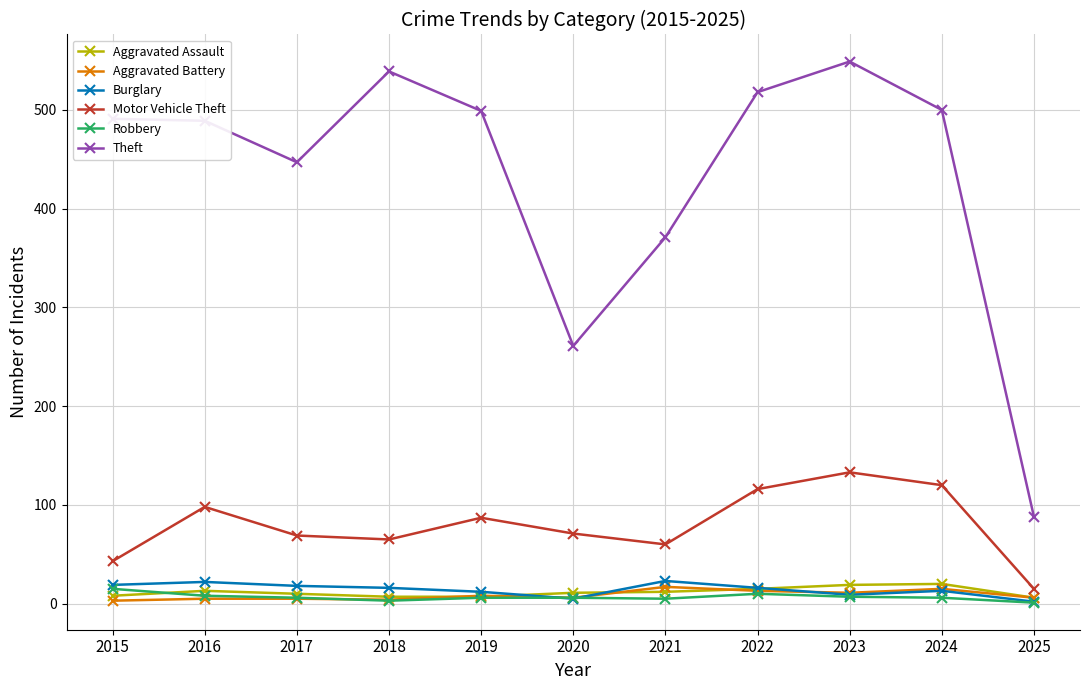

What is the sum of all Theft values?

4752